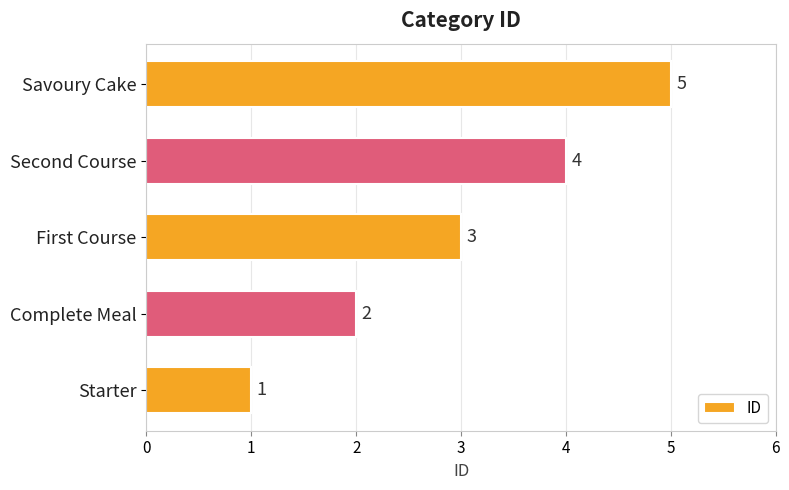

Where is the data nearest to the value 3?

First Course